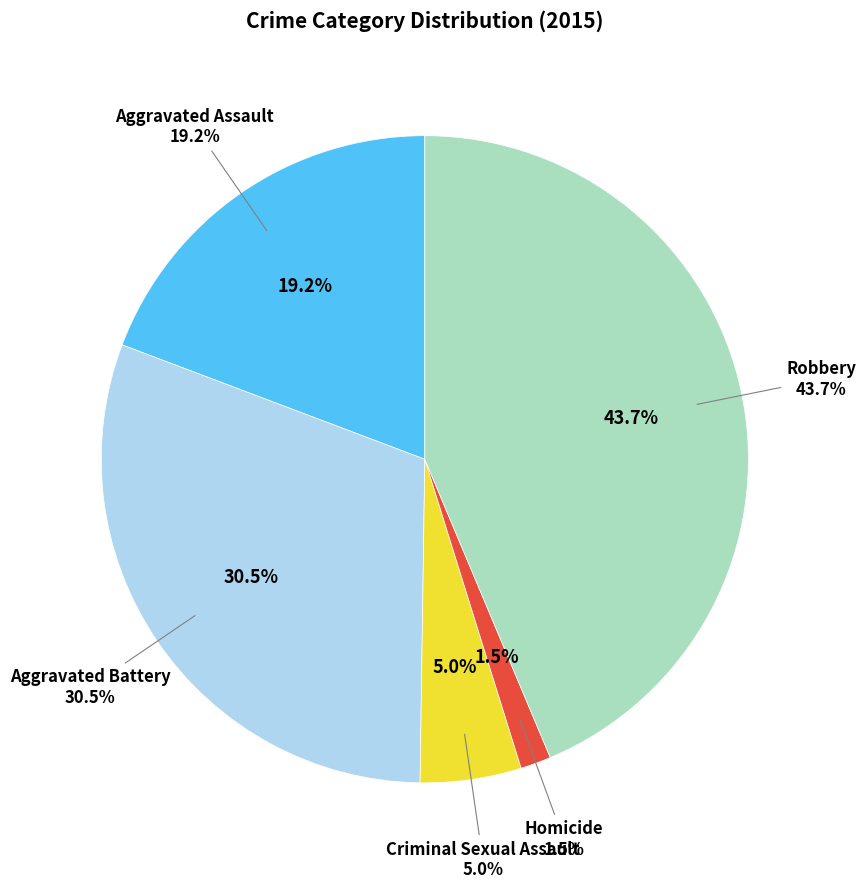

Rank the categories by value from lowest to highest.

Homicide, Criminal Sexual Assault, Aggravated Assault, Aggravated Battery, Robbery